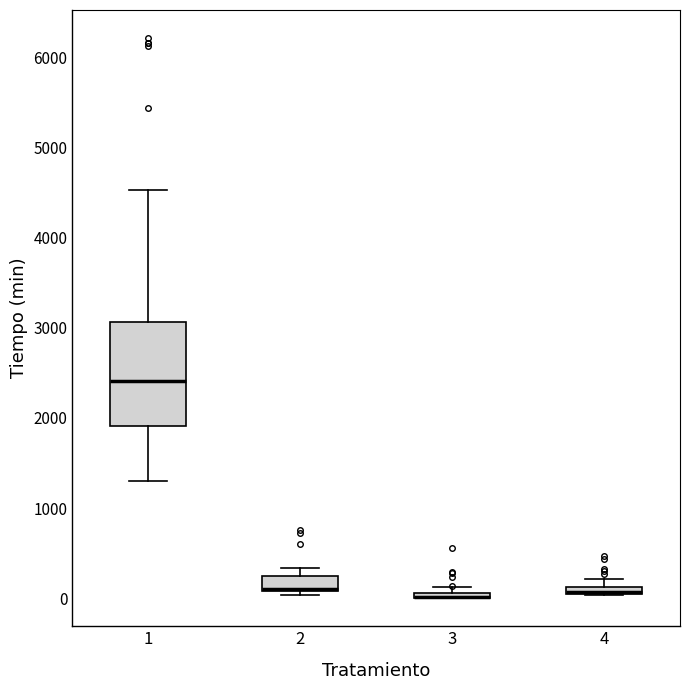

Which box is the tallest, from its lower edge to its upper edge?

1